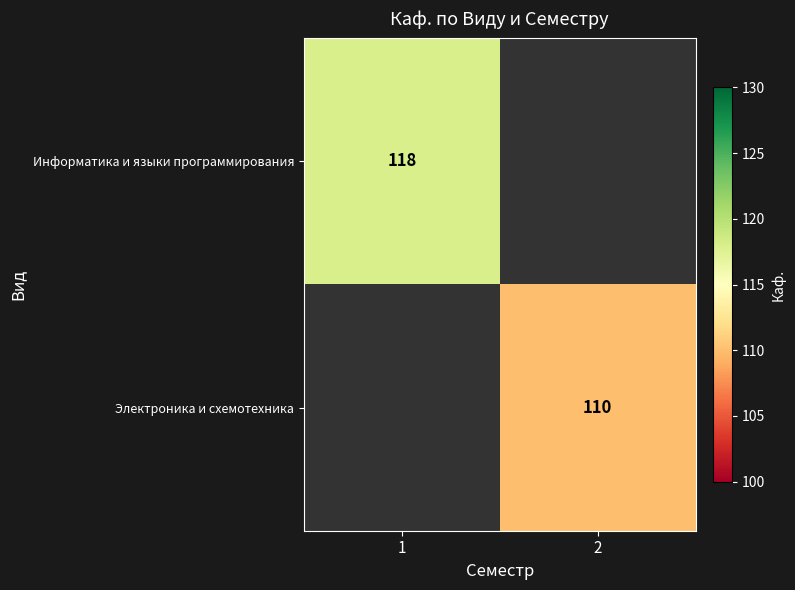

Is the value of Информатика и языки программирования at 1 greater than the value of Электроника и схемотехника at 2?

Yes